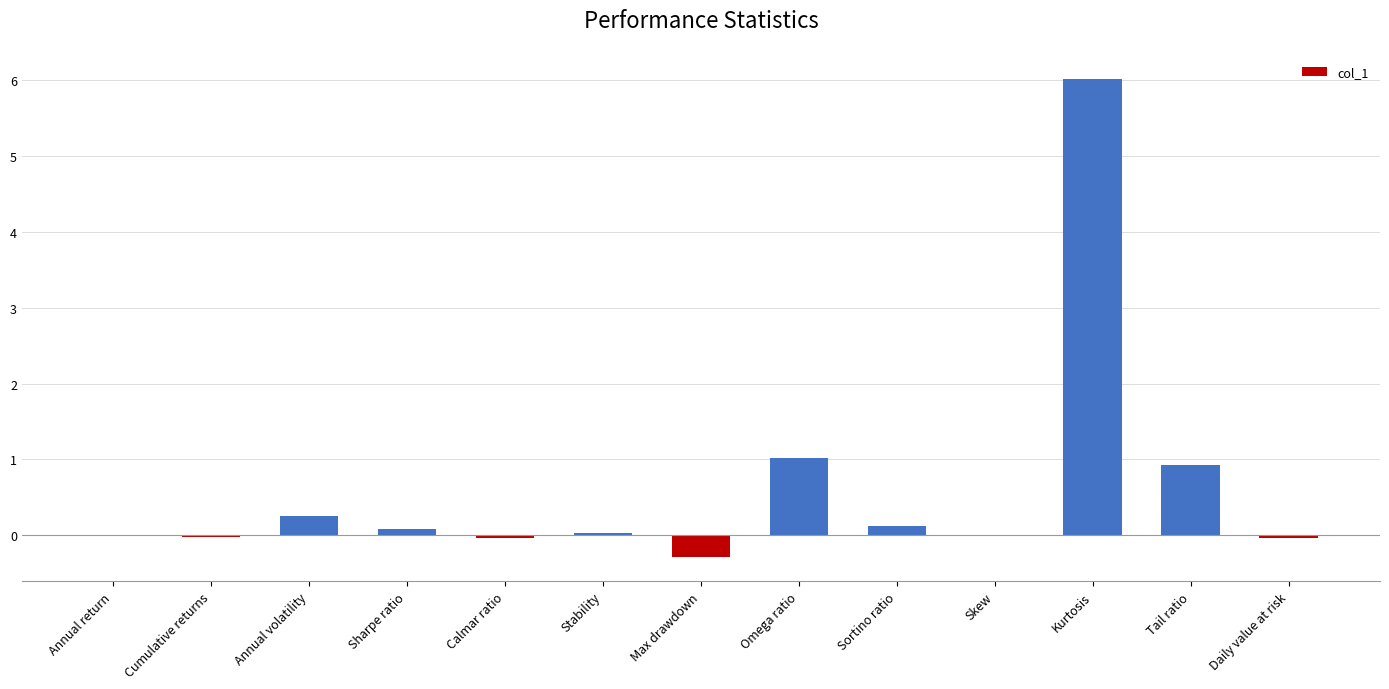

What is the change in value from Calmar ratio to Kurtosis?

+6.1